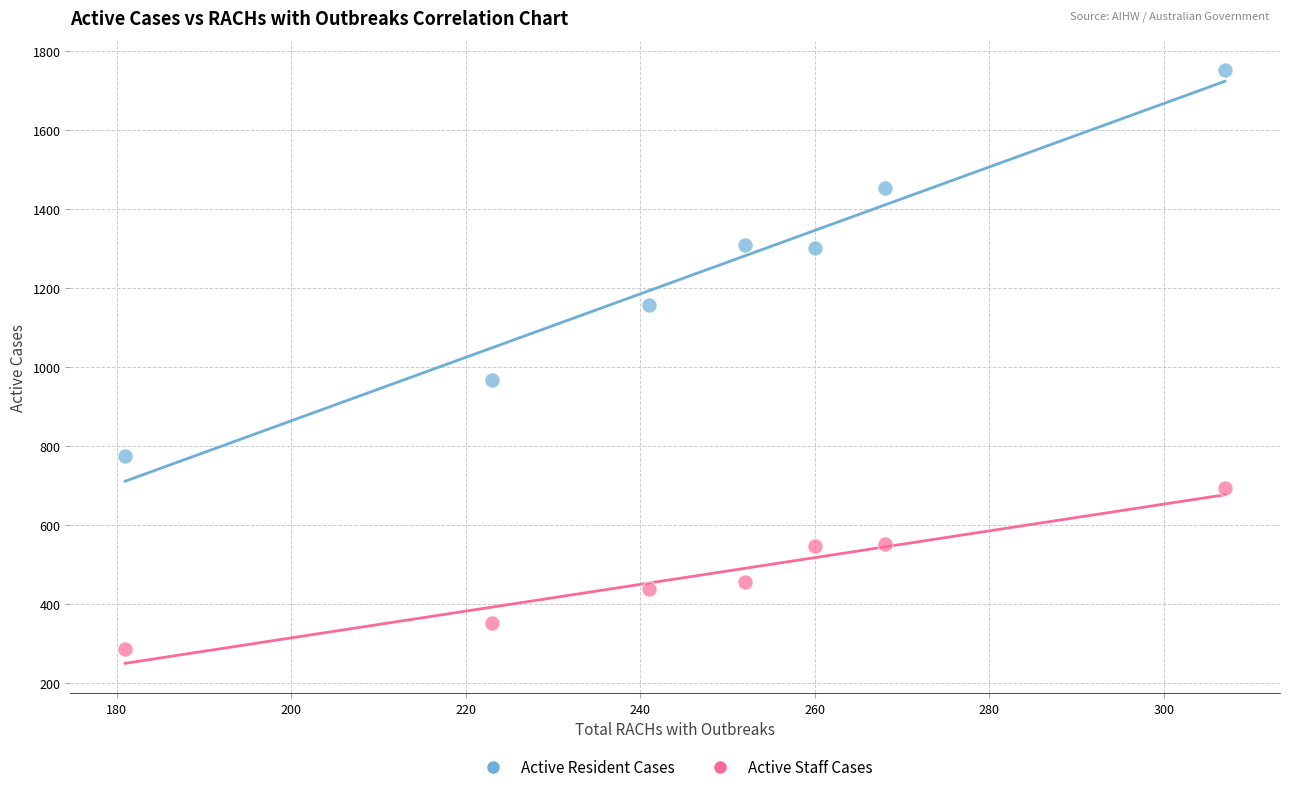

Across all data points, what is the range of X values (max minus min)?

126